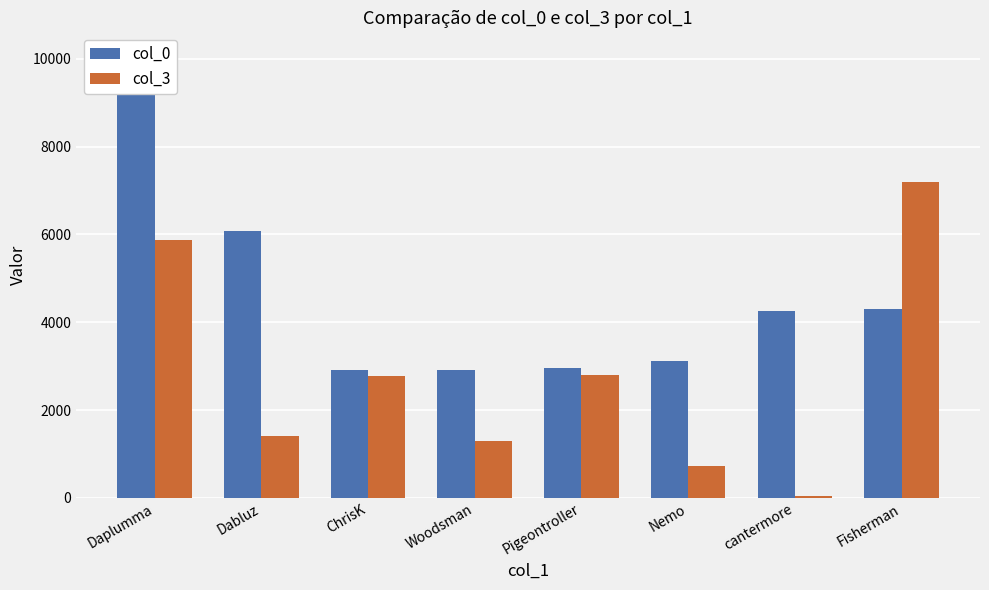

What is the minimum value for col_3?

49